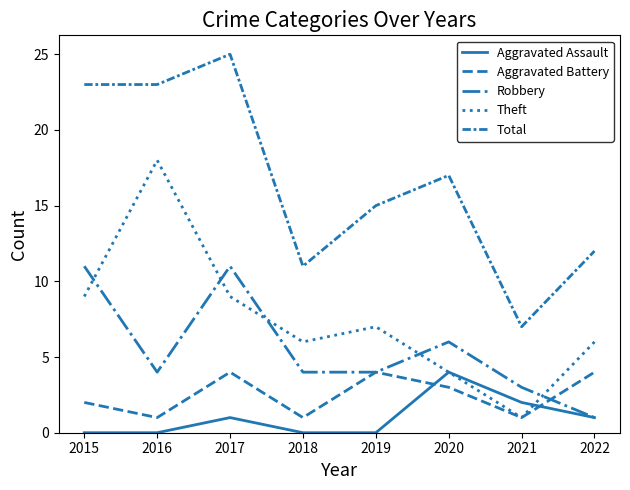

Which category has the highest value across all series?

2017